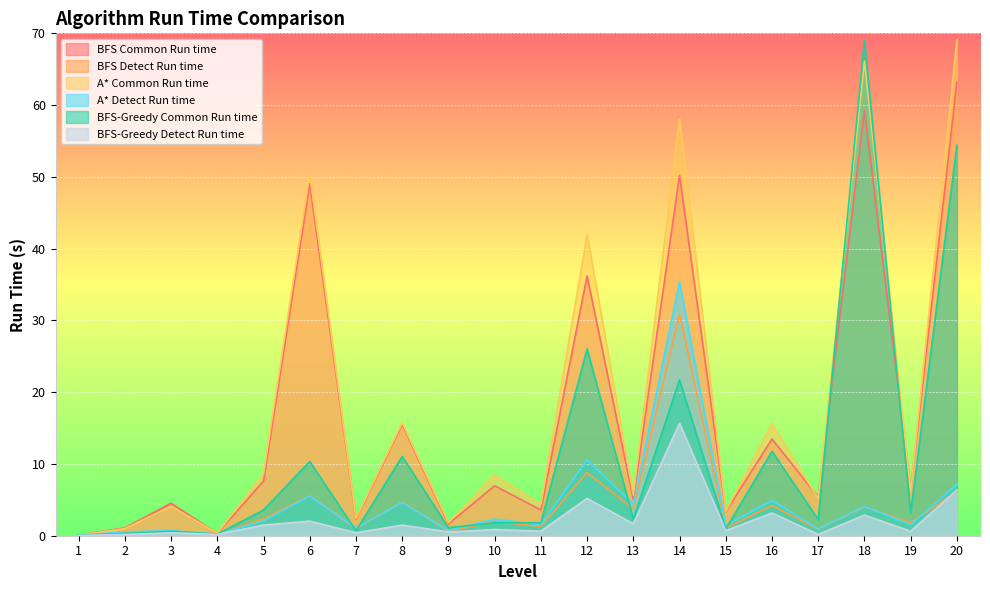

Read the BFS-Greedy Detect Run time value at 10.

0.9